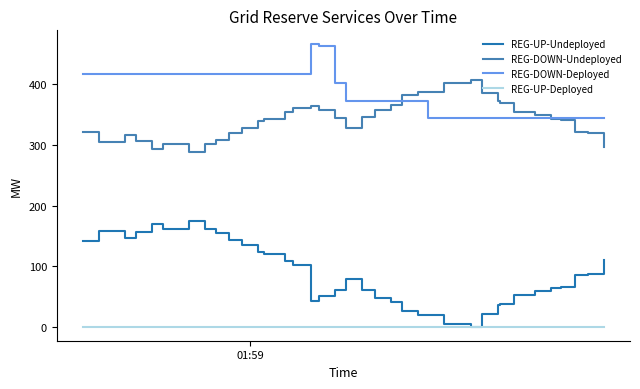

True or false: REG-UP-Undeployed and REG-DOWN-Deployed cross at least once.

False